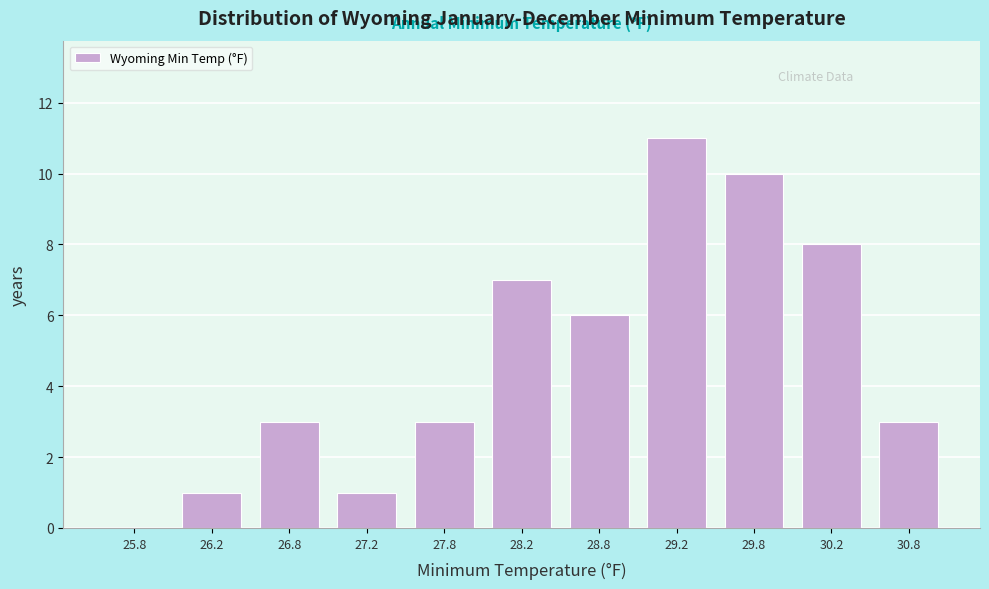

How tall is the bar that spans 29.0 to 29.5 on the x-axis? The values are not printed on the chart, so give them approximately, as read against the axis.

11